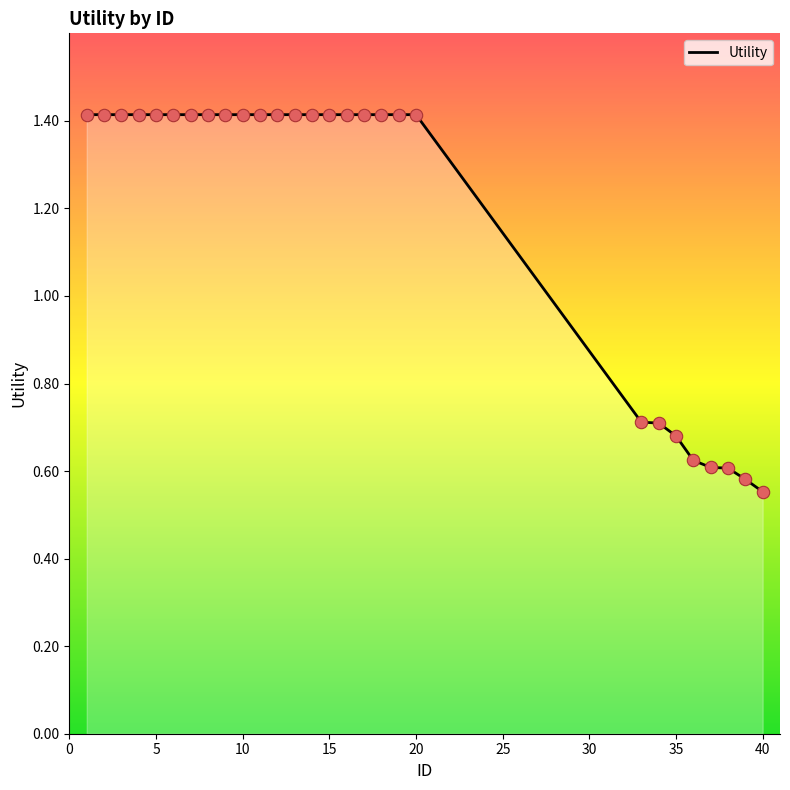

What is the maximum value shown in the chart?

1.4